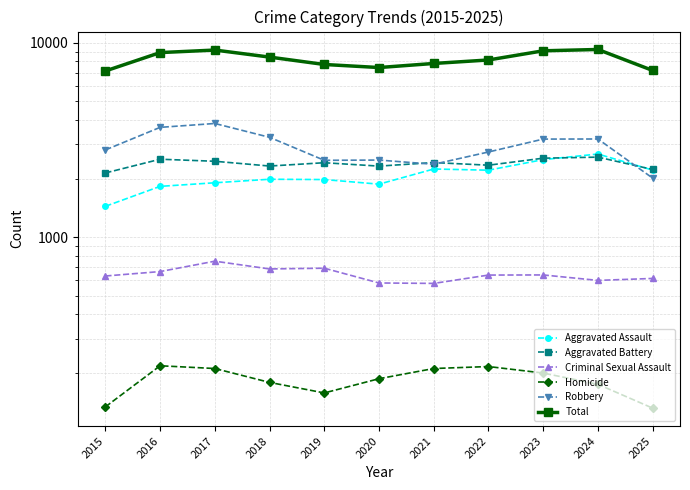

Is the value of Homicide at 2024 greater than the value of Robbery at 2023?

No